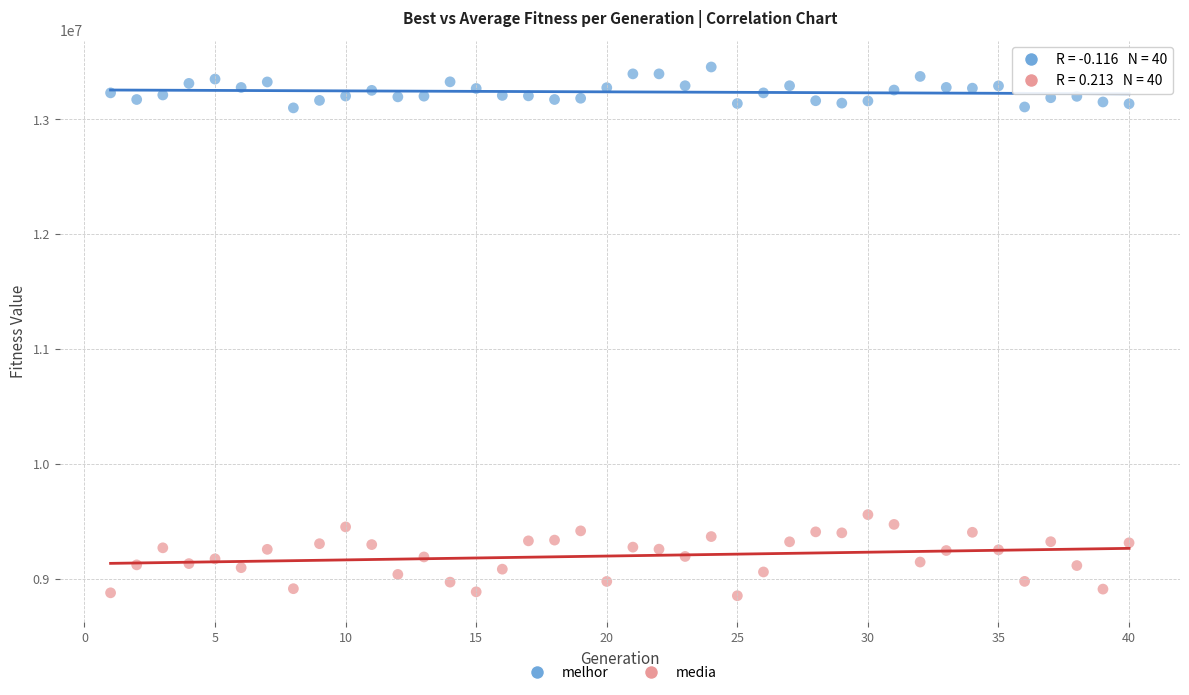

Across all data points, what is the range of X values (max minus min)?

39.0